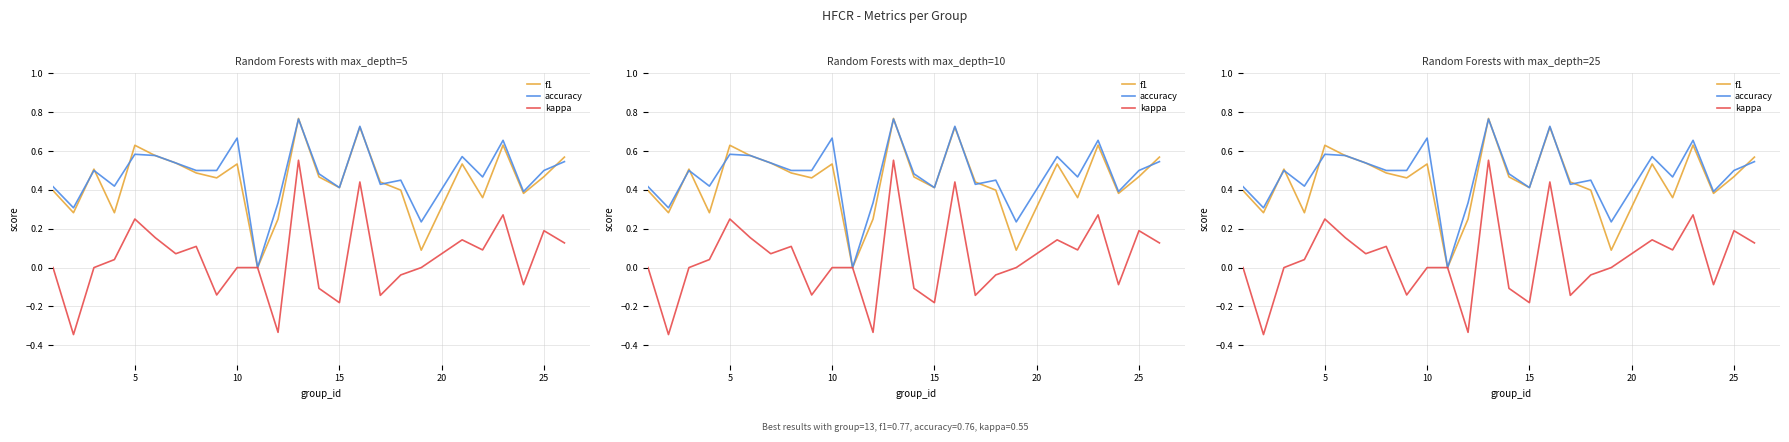

True or false: f1 and kappa intersect in this chart.

False